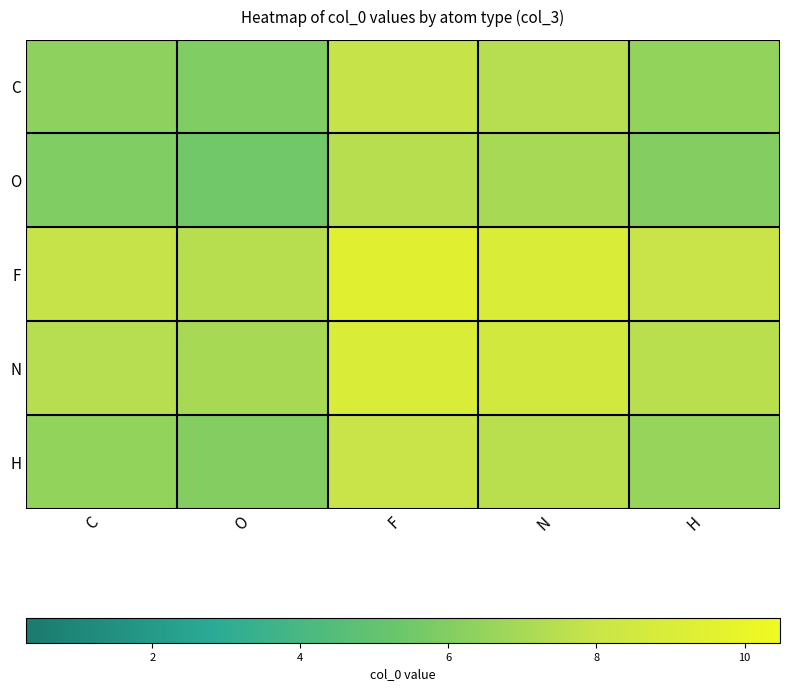

Which has a higher value, C or N?

N